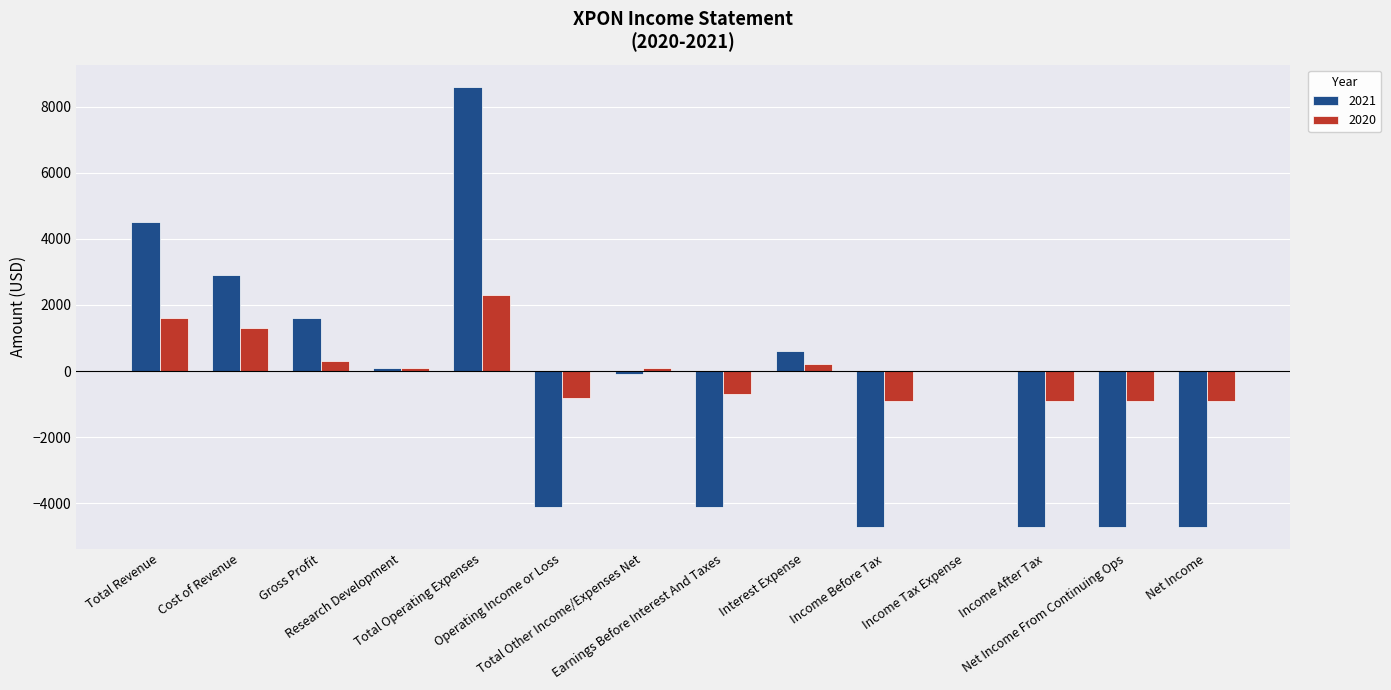

How many series are shown in this chart?

2